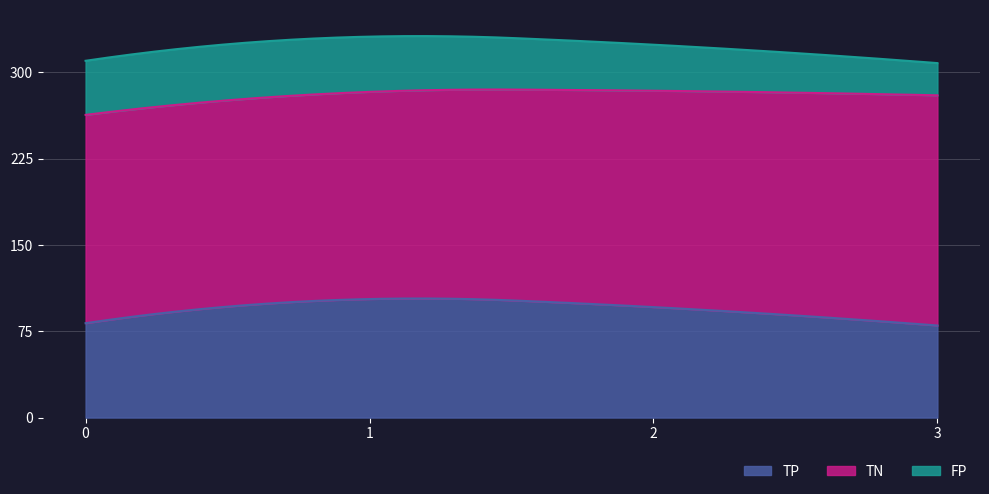

What is the value of the TP point at the 2nd from the left?

103